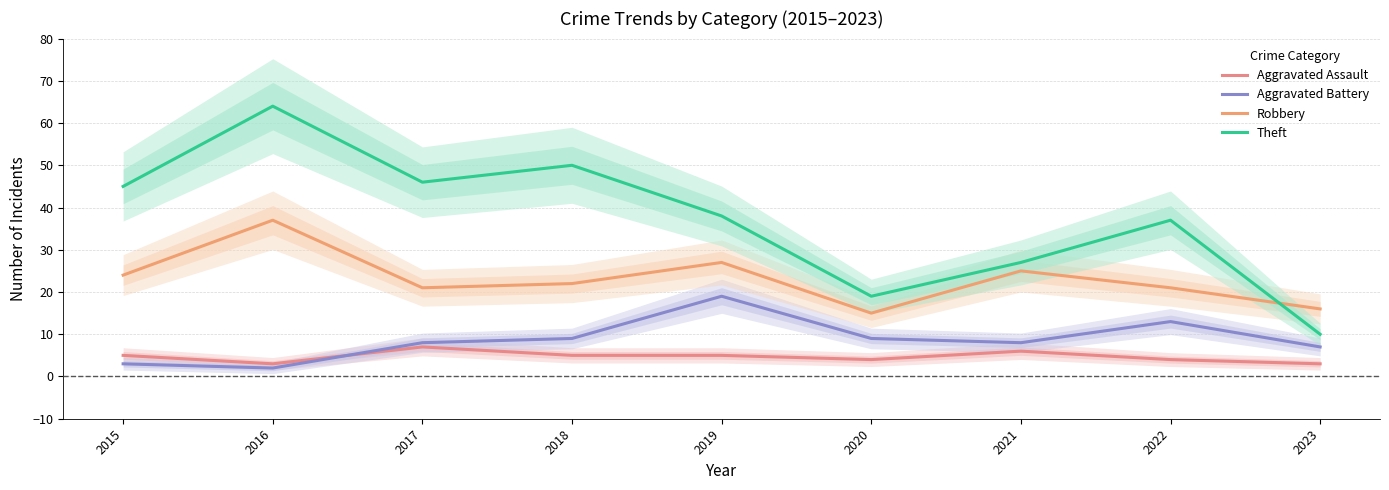

List the labels in order of Theft value, largest first.

2016, 2018, 2017, 2015, 2019, 2022, 2021, 2020, 2023